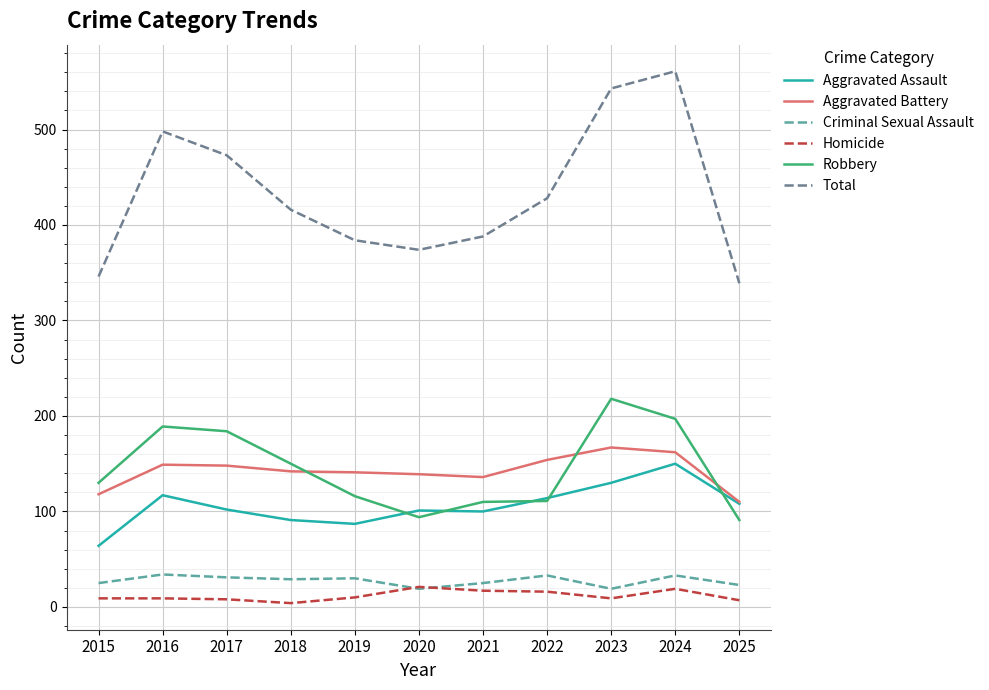

Is the value of Total at 2021 greater than the value of Robbery at 2020?

Yes